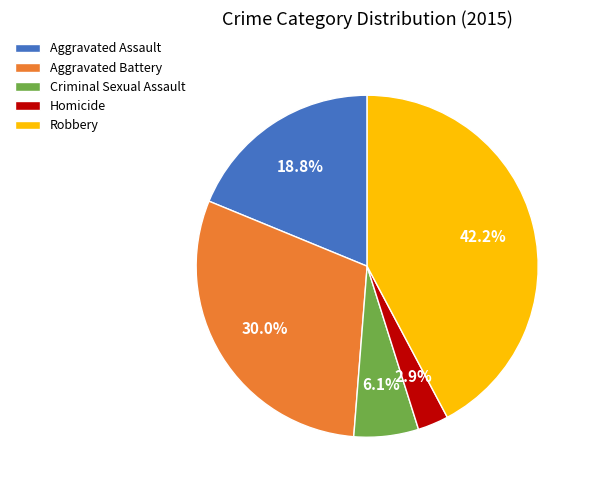

To the nearest percent, what percentage of the pie is Criminal Sexual Assault?

6%